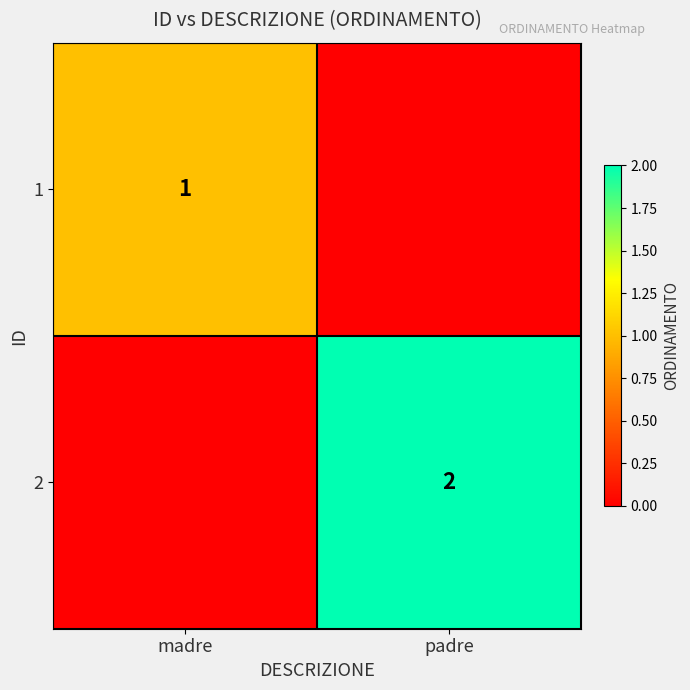

Is the value of 2 at padre greater than the value of 1 at madre?

Yes